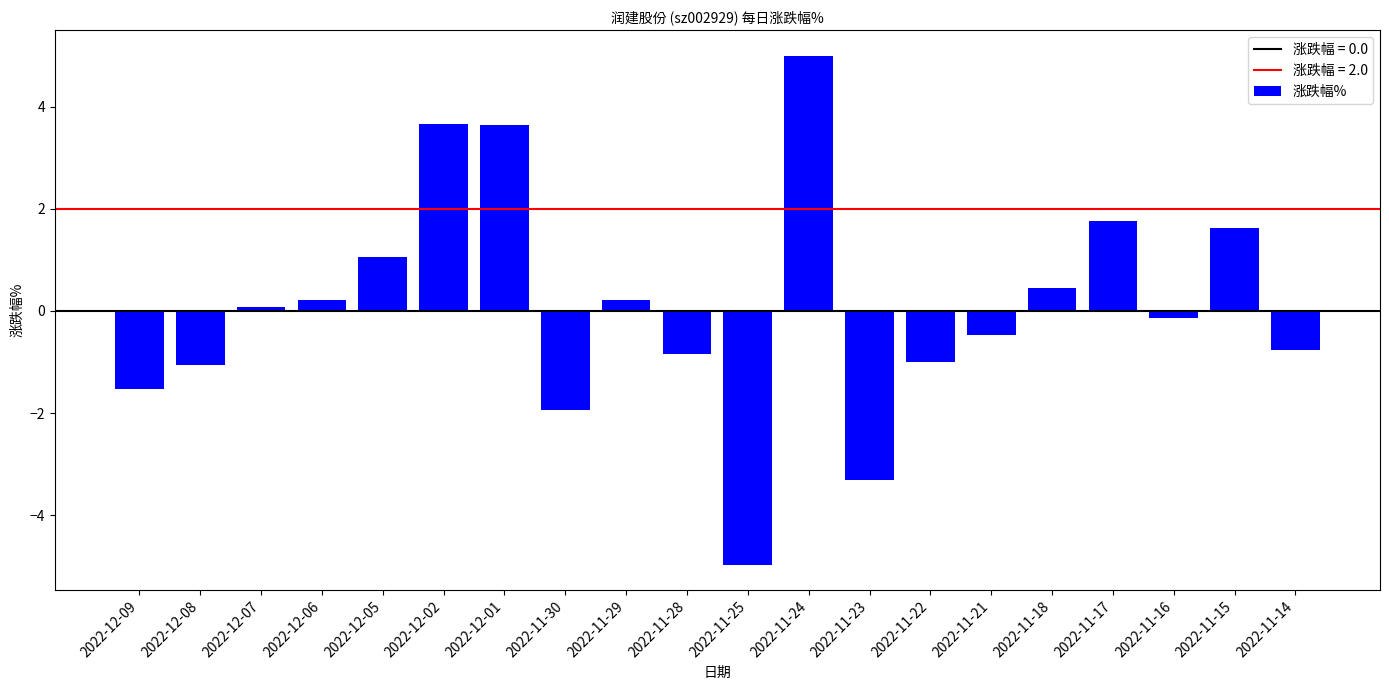

The chart shows a value of -5.0 at 2022-11-25. True or false?

True